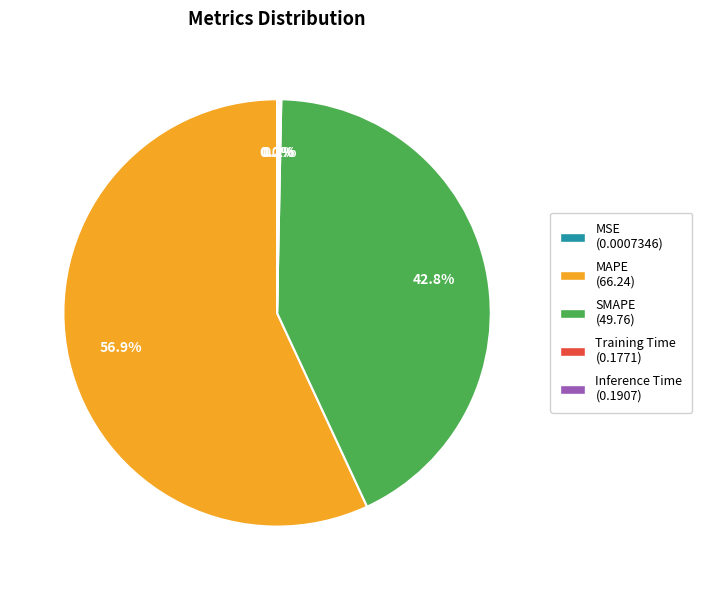

Is there any slice that represents more than half of the pie?

Yes